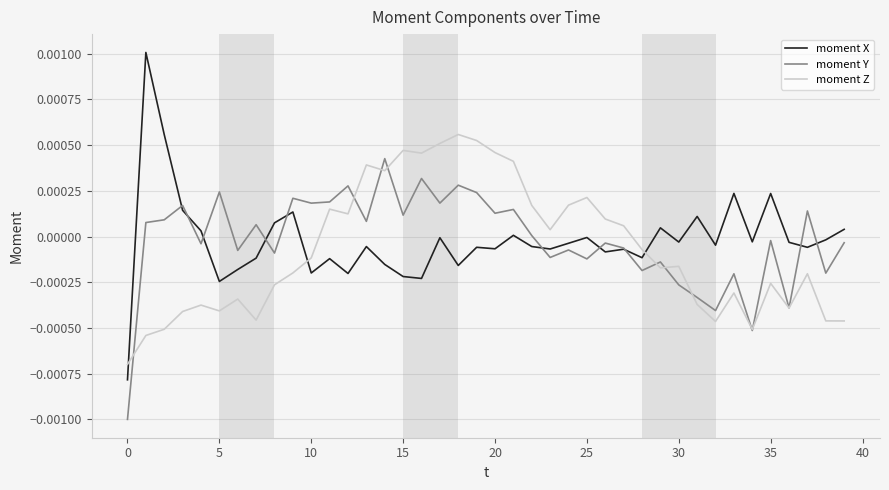

Count the number of data series in this chart.

3